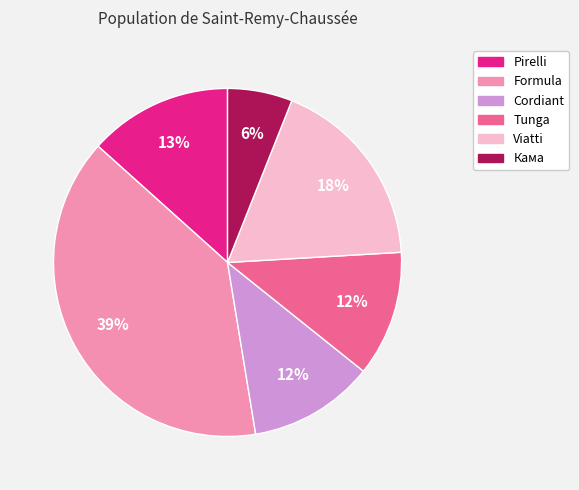

Do Viatti and Pirelli together represent more than half of the pie?

No